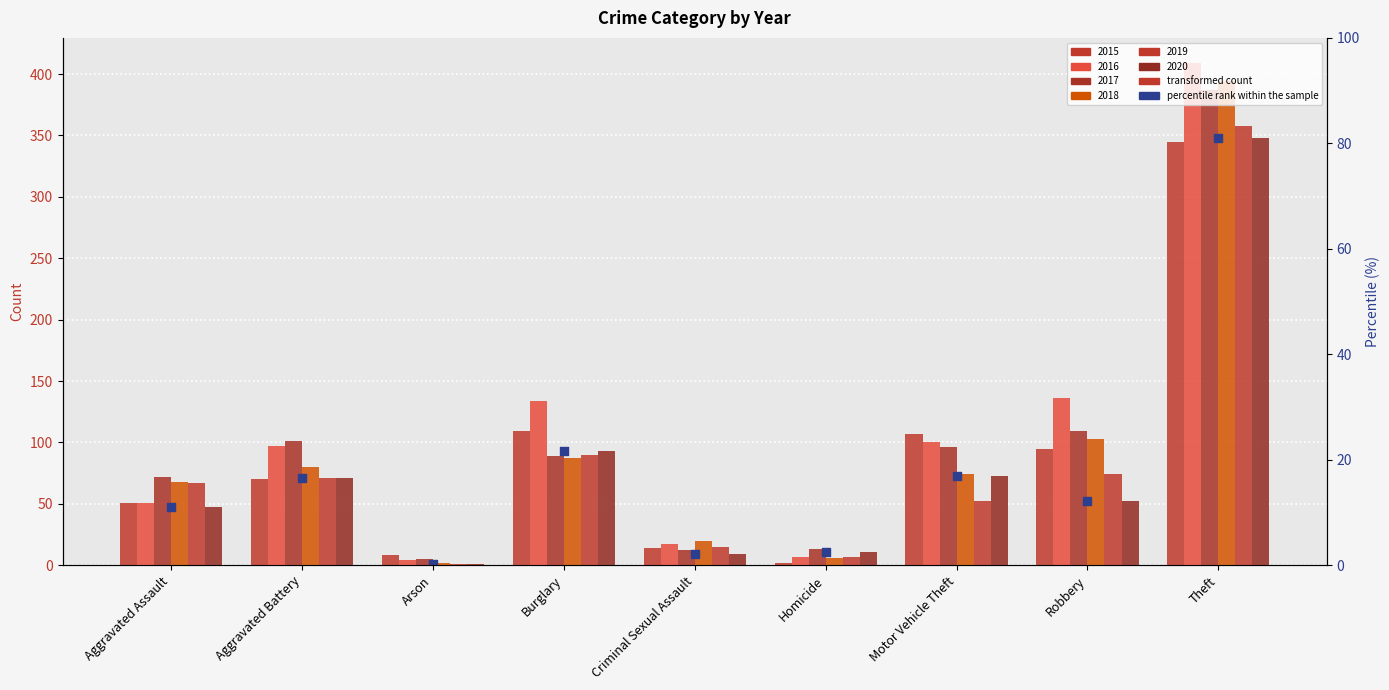

At how many categories does at least one series exceed 192?

1